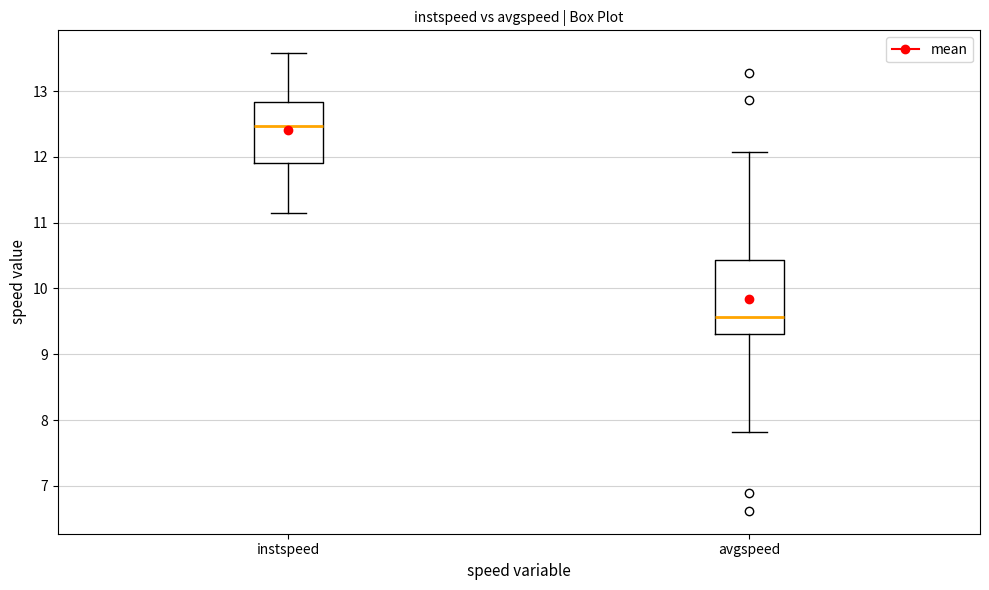

Reading left to right, transcribe this box plot: for each box, give where its median line is, the range the box spans, and where its two whiskers end, as read against the y-axis. The values are not printed on the chart, so give them approximately, as read against the axis.

instspeed: median 12.5, box 11.9 to 12.8, whiskers 11.1 to 13.6
avgspeed: median 9.6, box 9.3 to 10.4, whiskers 7.8 to 12.1